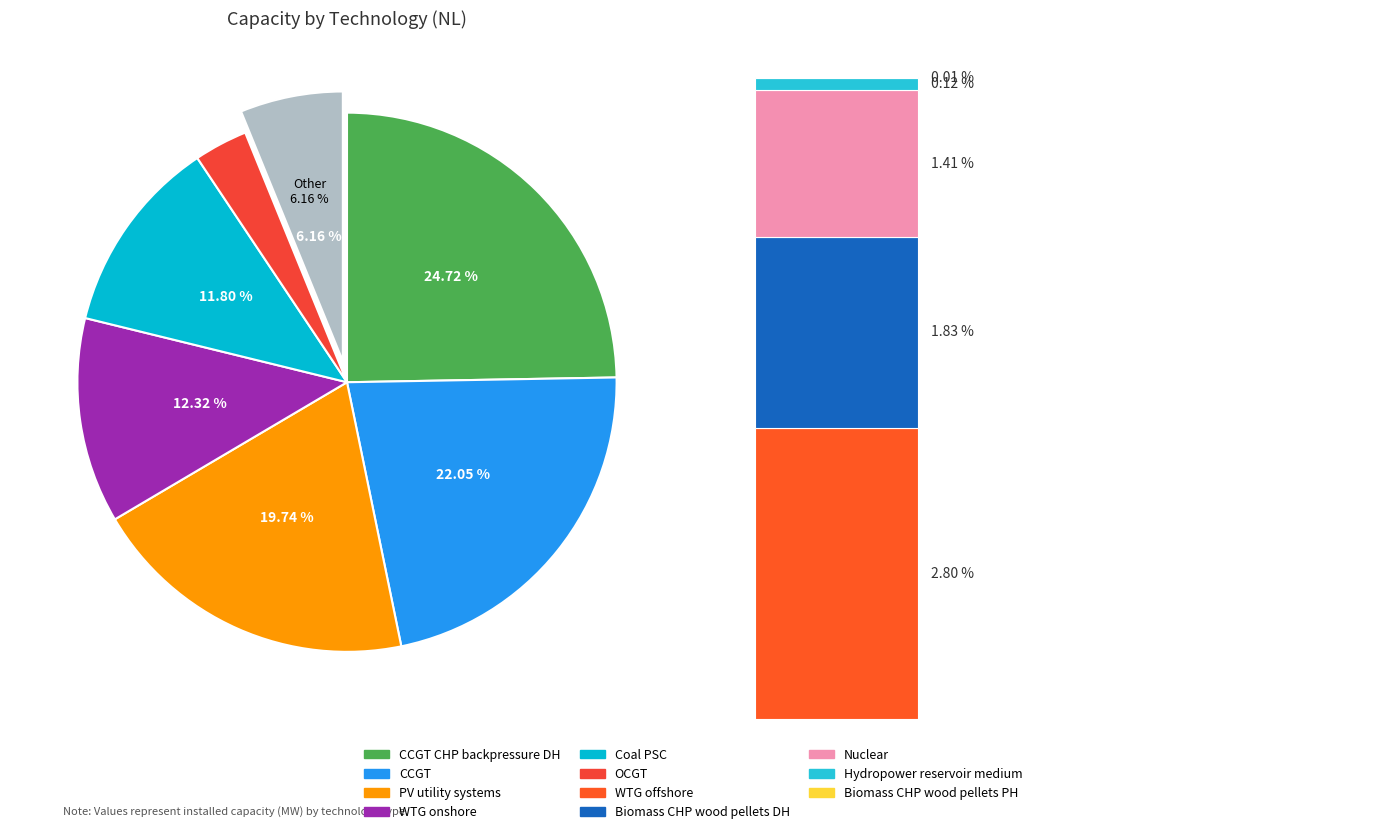

Which category has the smallest portion of the pie?

Biomass_CHP_wood_pellets_PH